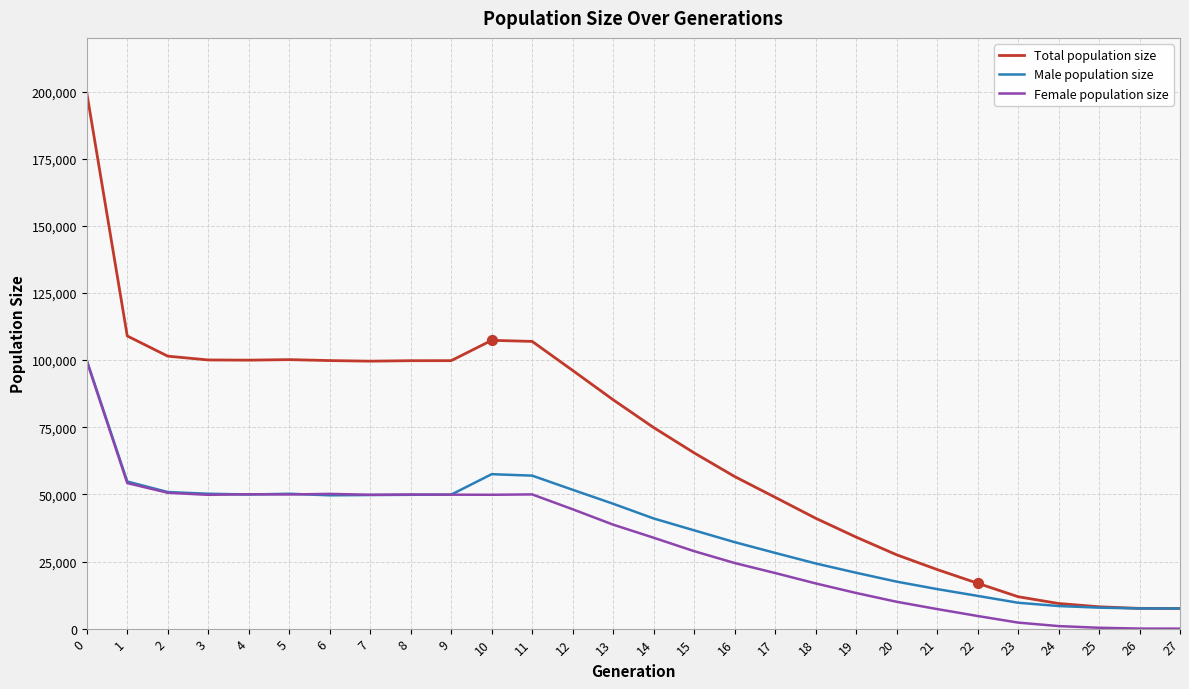

Is the value of Total population size at 15 greater than the value of Female population size at 12?

Yes